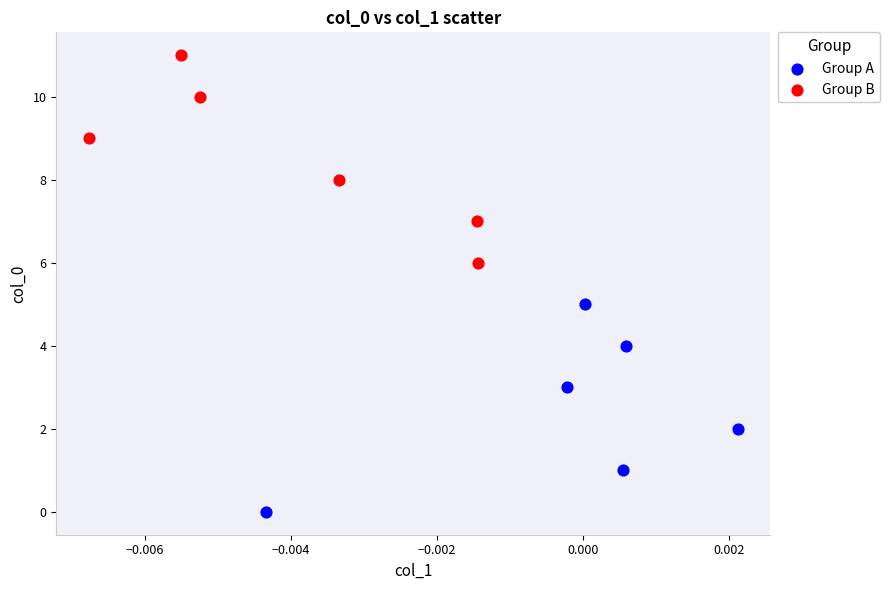

Which series contains the lowest Y value?

Group A